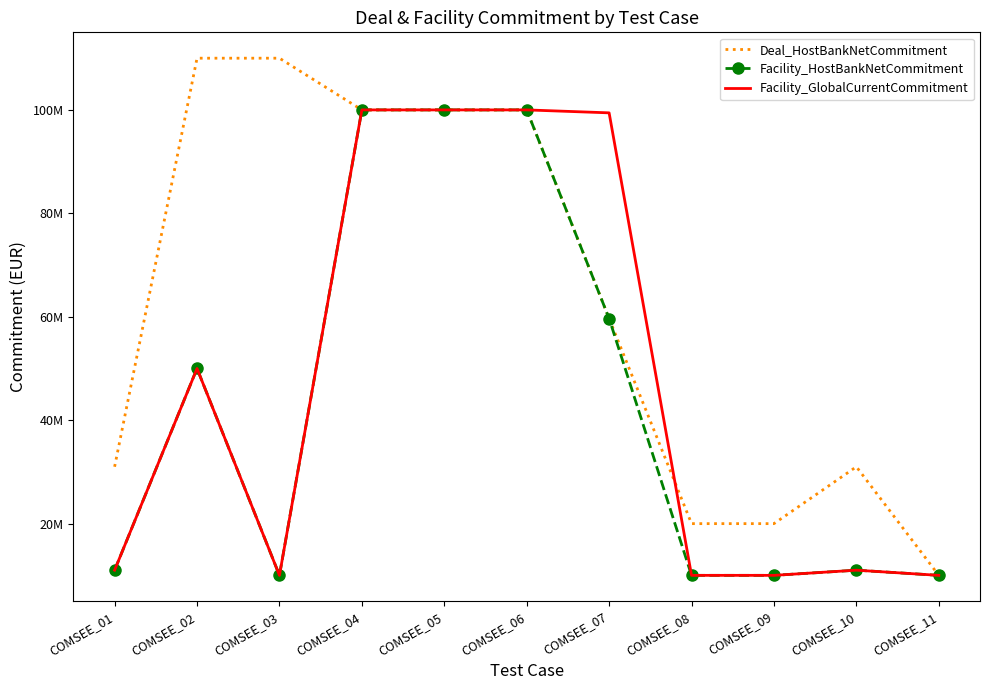

What are all the series names shown in the legend?

Deal_HostBankNetCommitment, Facility_HostBankNetCommitment, Facility_GlobalCurrentCommitment